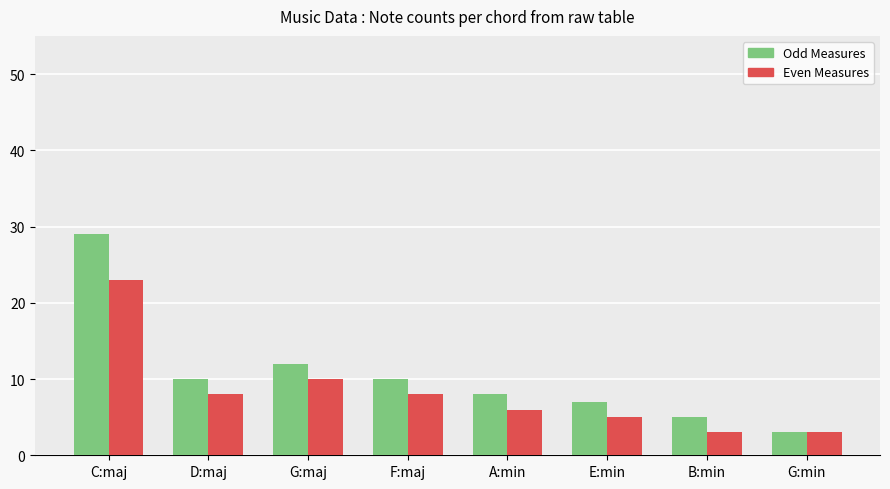

What position from the right is C:maj?

8